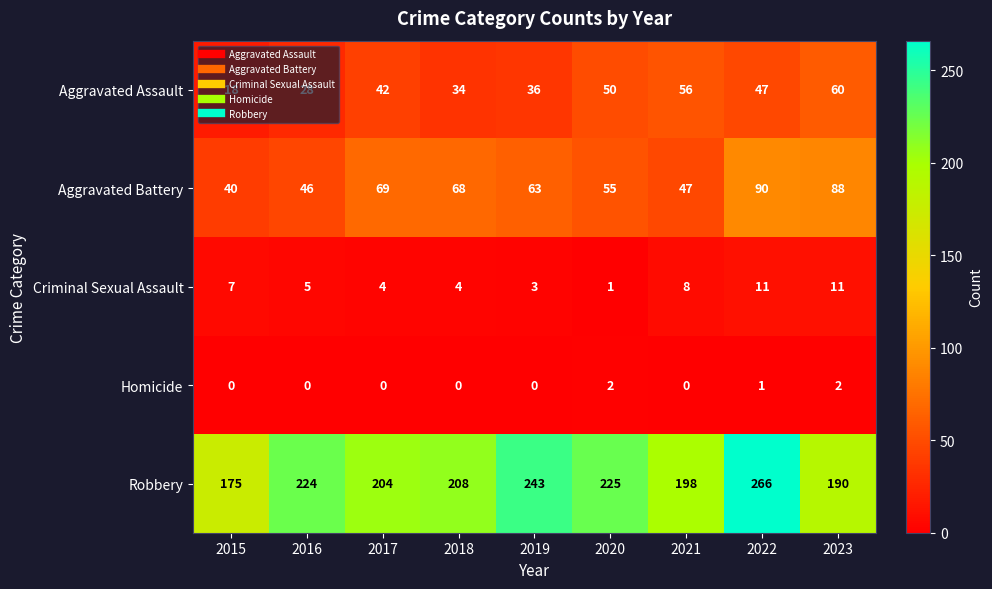

How many distinct data groups are displayed?

5